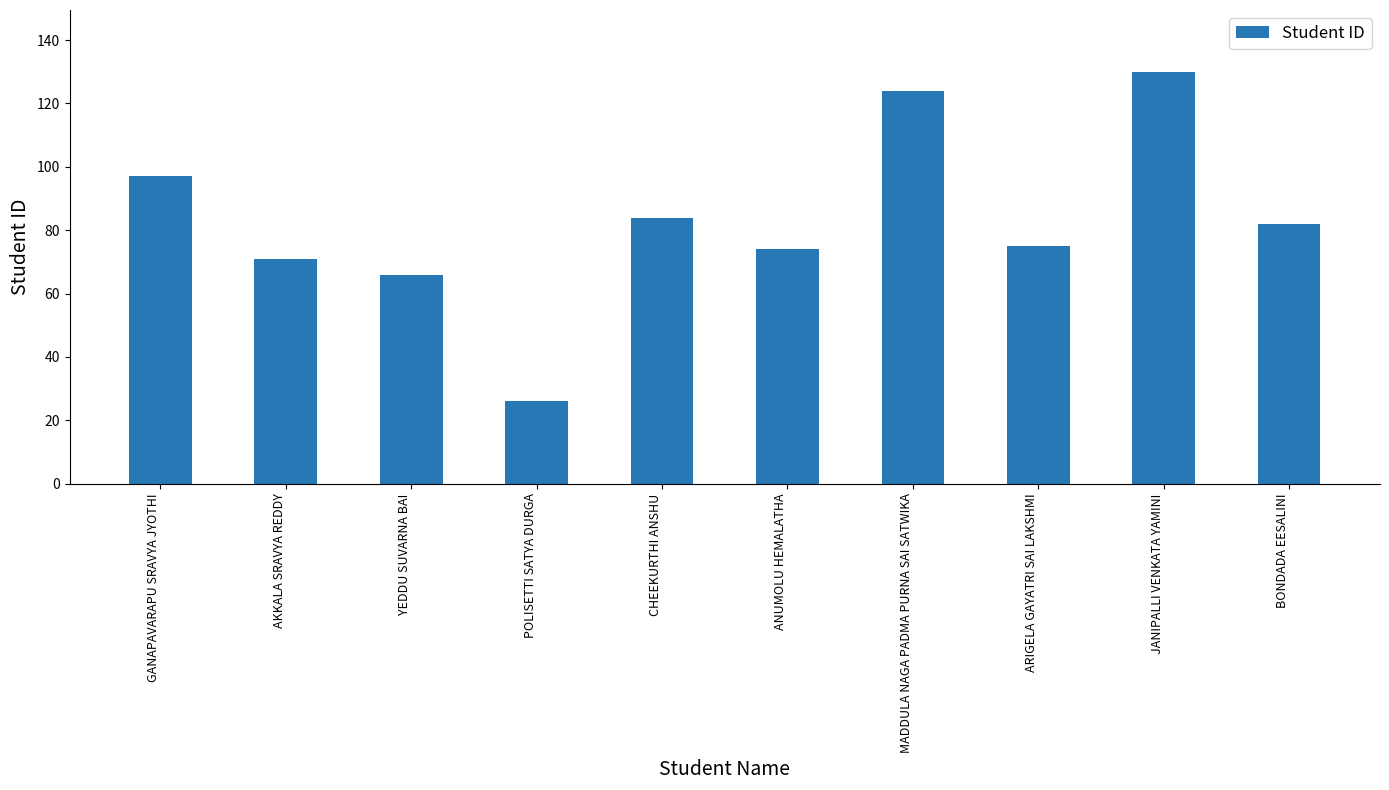

What is the value of the 3rd bar from the left?

66